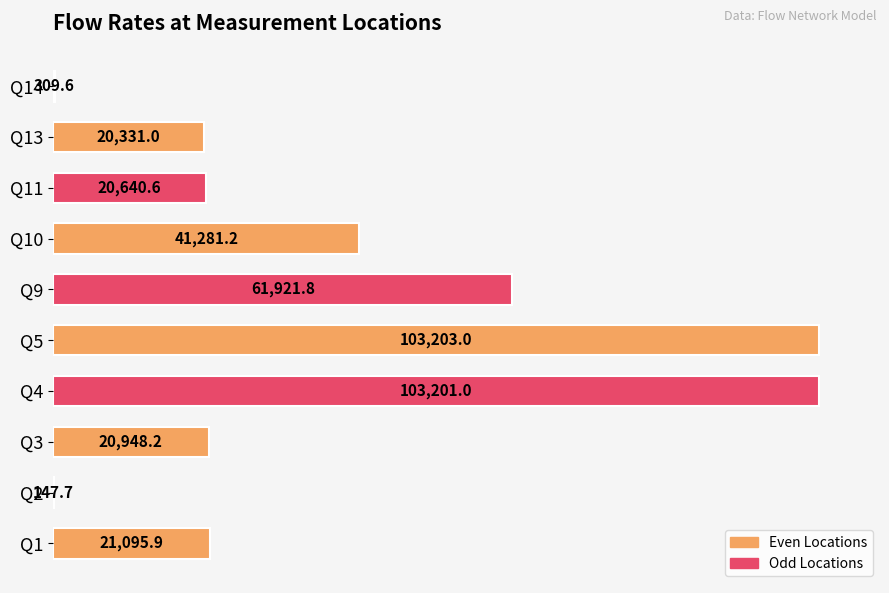

What is the change in value from Q10 to Q11?

-20640.6